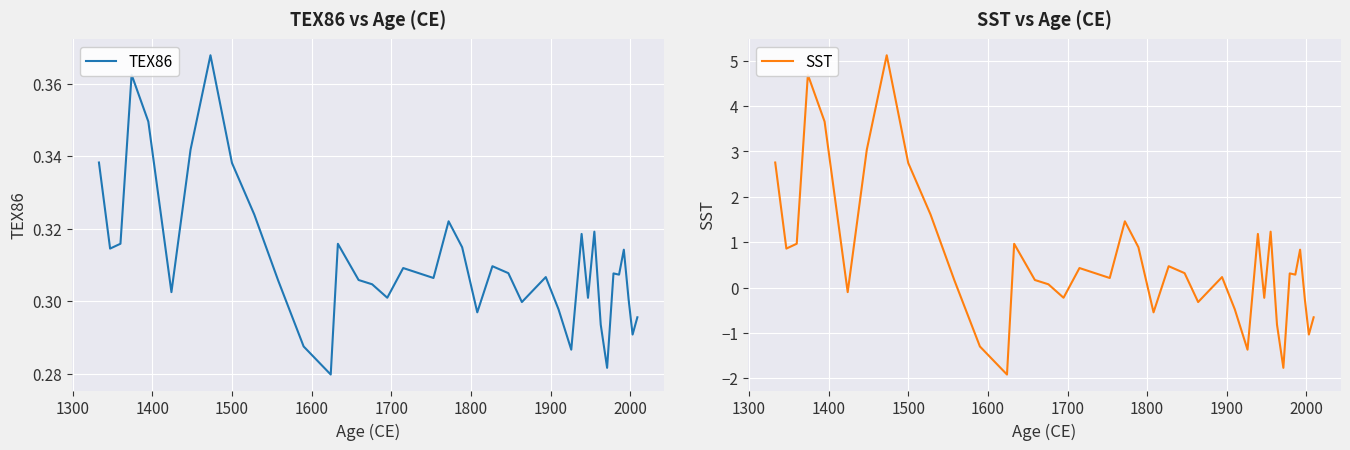

What is the sum of all SST values?

23.7